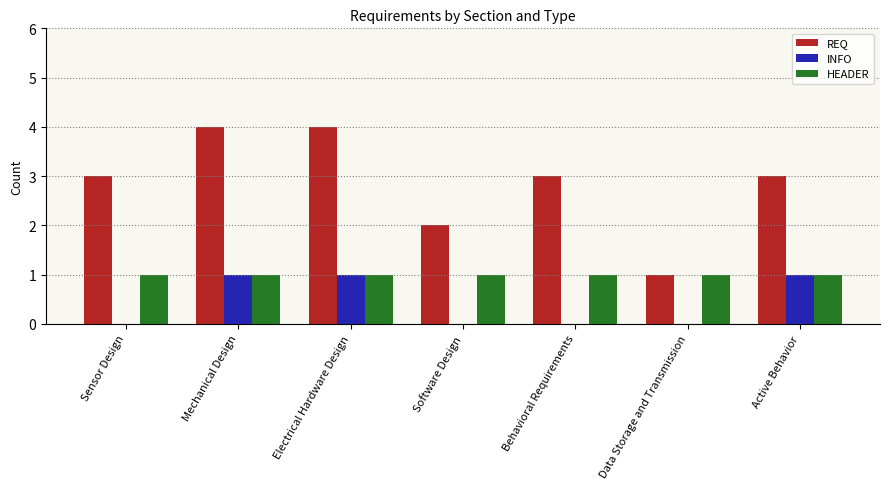

Read the REQ value at Behavioral Requirements.

3